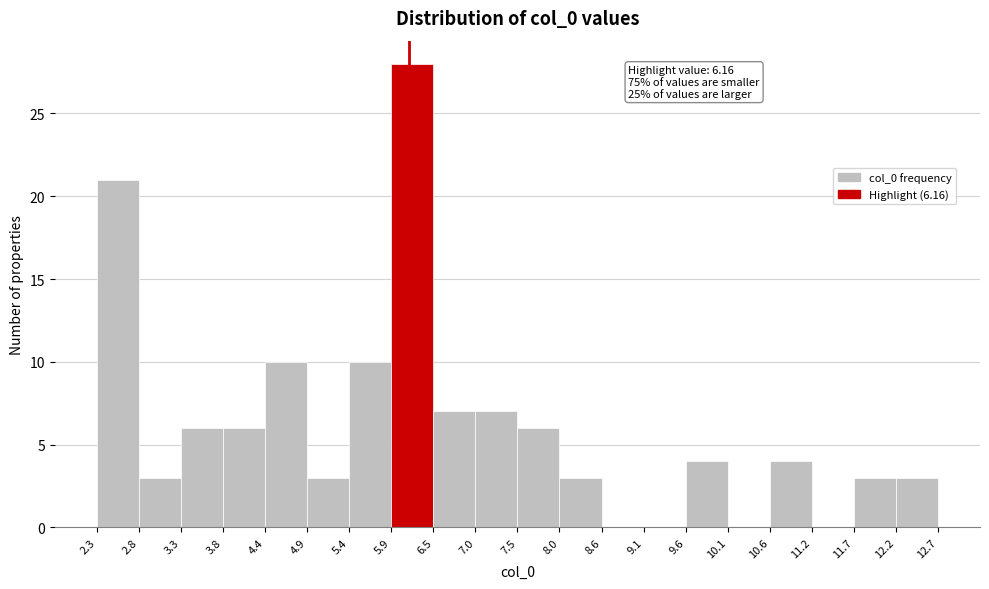

Which range on the x-axis has the tallest bar?

5.9 to 6.5